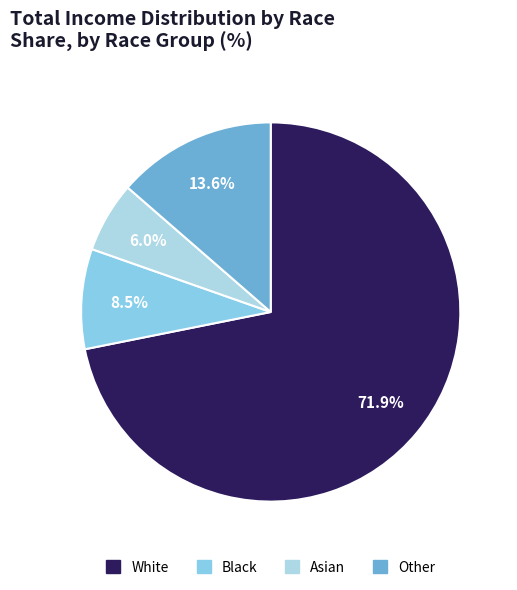

Approximately how many times larger is the value at Black compared to White?

0.1